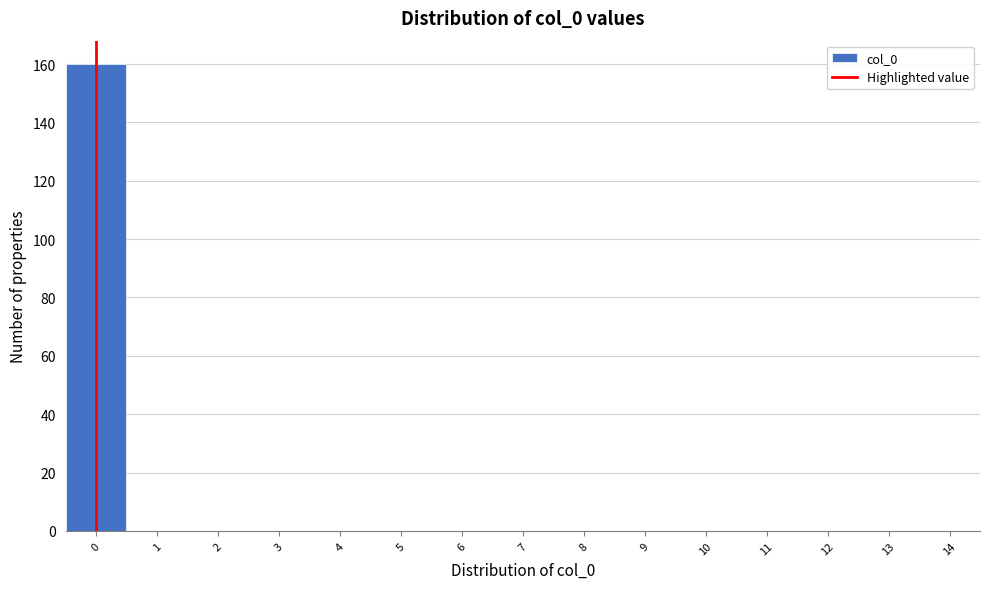

Over which range of the x-axis is the bar tallest?

-0.5 to 0.5